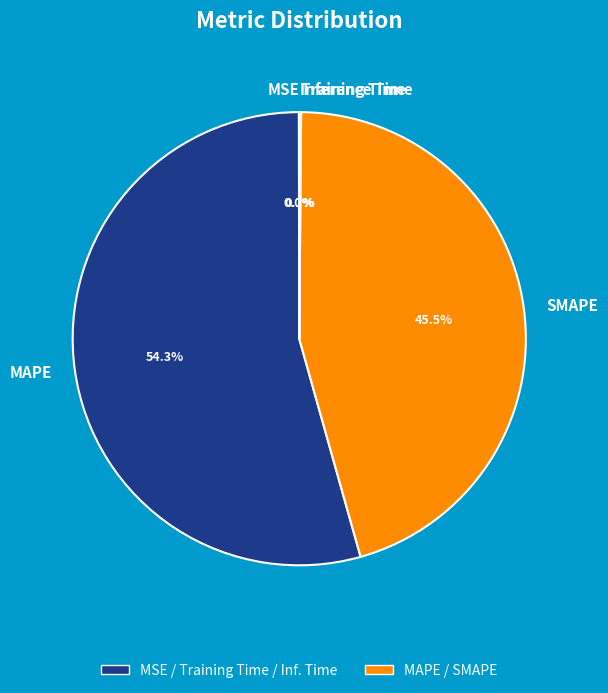

Which category has the biggest portion of the pie?

MAPE